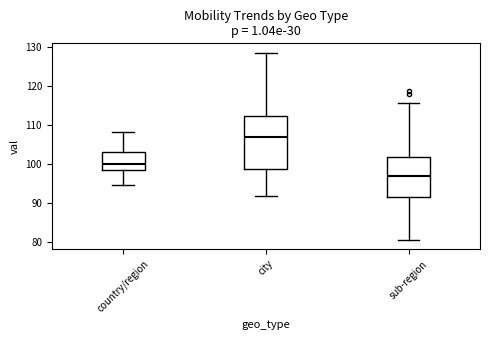

Comparing the boxes themselves (not the whiskers), which one is the tallest?

city